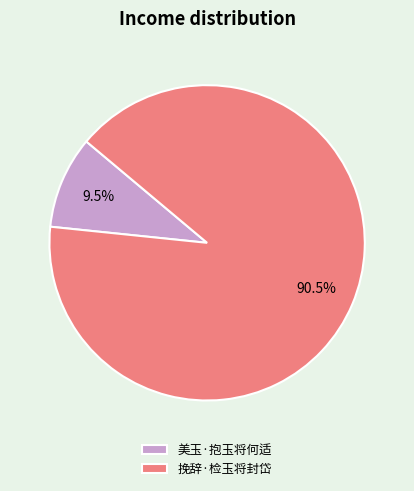

What is the smallest slice in the pie chart?

美玉·抱玉将何适